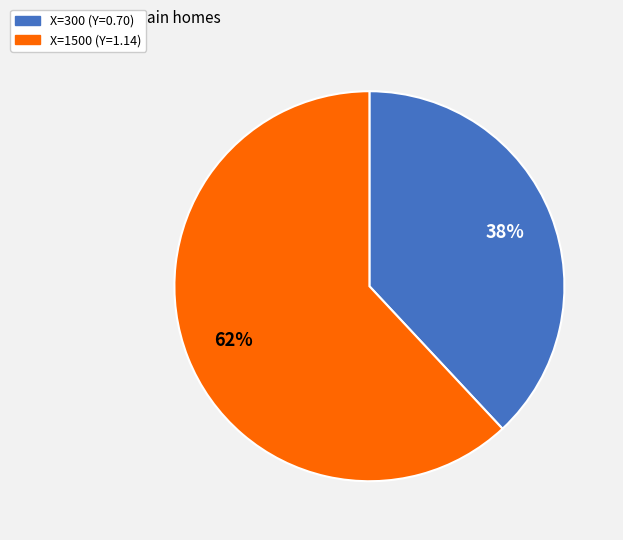

To the nearest percent, what is the difference between the largest and smallest slice percentages?

24%